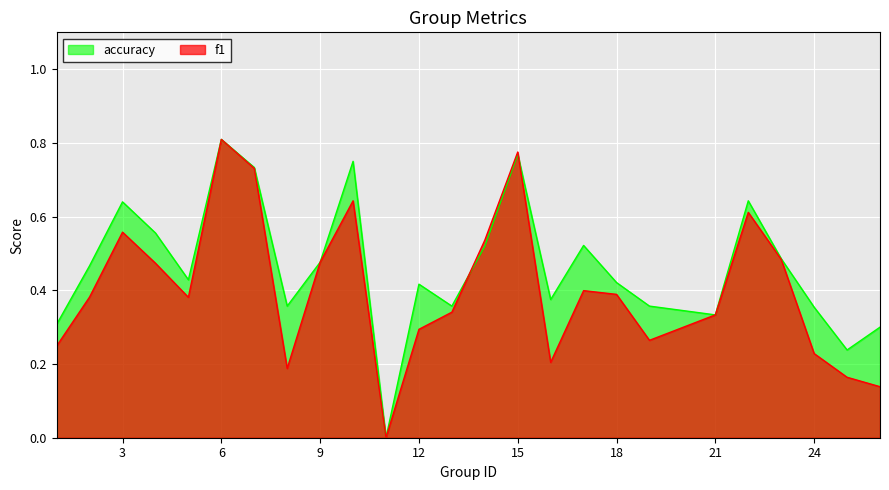

In f1, how many points are lower than both neighbors (excluding endpoints)?

5